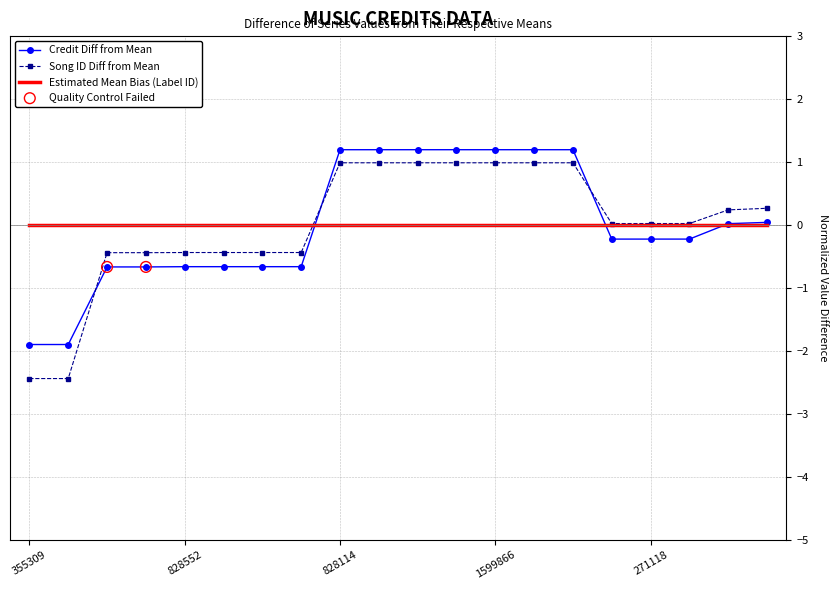

Which series has the widest spread of values?

Song ID Diff from Mean